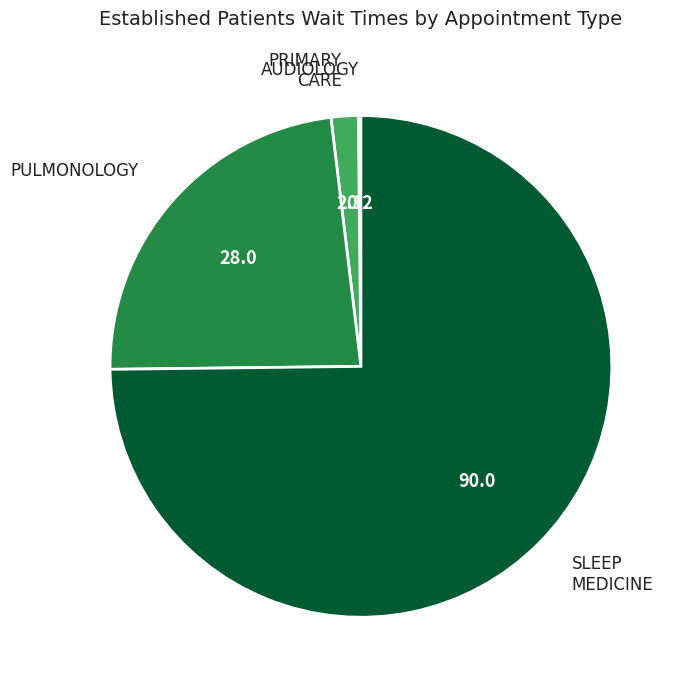

Is there any slice that represents more than half of the pie?

Yes